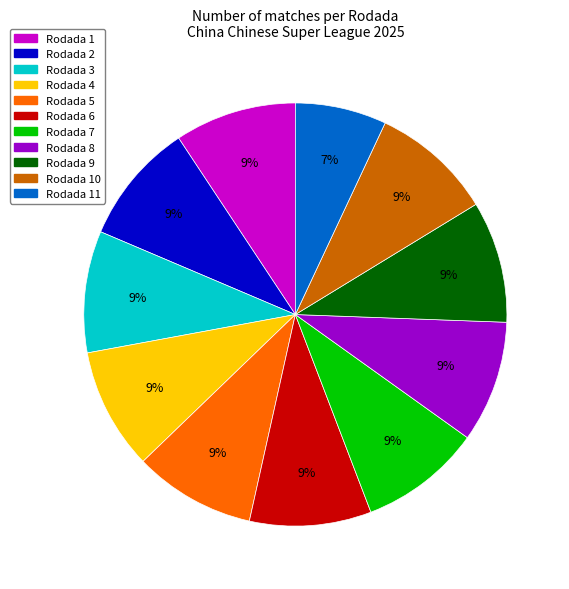

How many segments does this pie chart have?

11